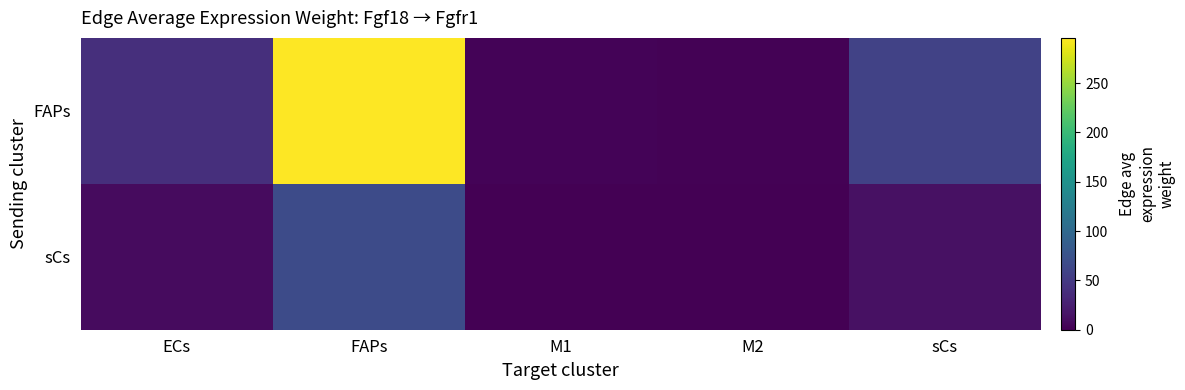

How many distinct data groups are displayed?

2